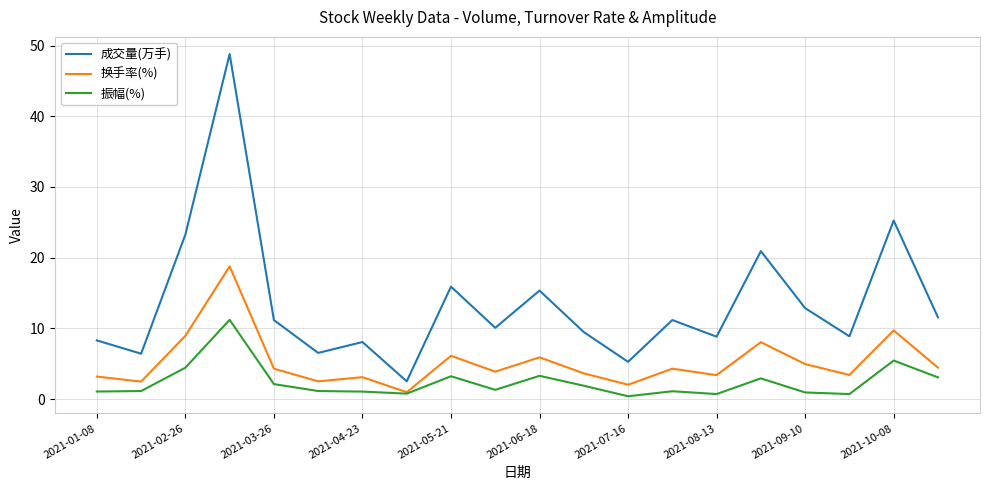

What is the greatest value displayed?

48.8